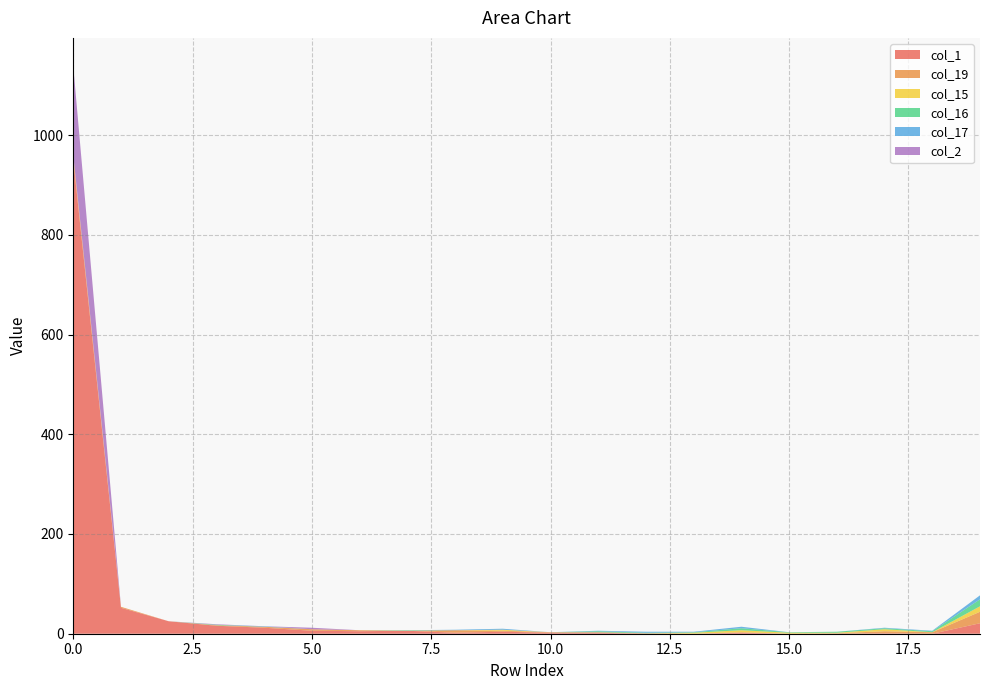

Reading left to right, transcribe all the data shown in this chart.

col_1: 950	52	25	16	12	6	5	6	2	4	2	2	0	0	2	0	0	1	0	21
col_19: 8	2	0	1	2	3	2	0	5	2	1	1	1	0	1	0	1	4	3	23
col_15: 1	0	0	0	0	0	0	0	0	2	0	0	0	2	4	2	1	4	0	11
col_16: 0	0	0	1	0	0	0	1	0	0	0	2	1	1	4	1	2	2	2	14
col_17: 0	0	0	0	1	0	0	0	1	2	0	1	2	1	3	0	0	1	1	8
col_2: 179	0	0	1	0	3	0	0	0	0	0	0	0	0	0	0	0	0	0	0